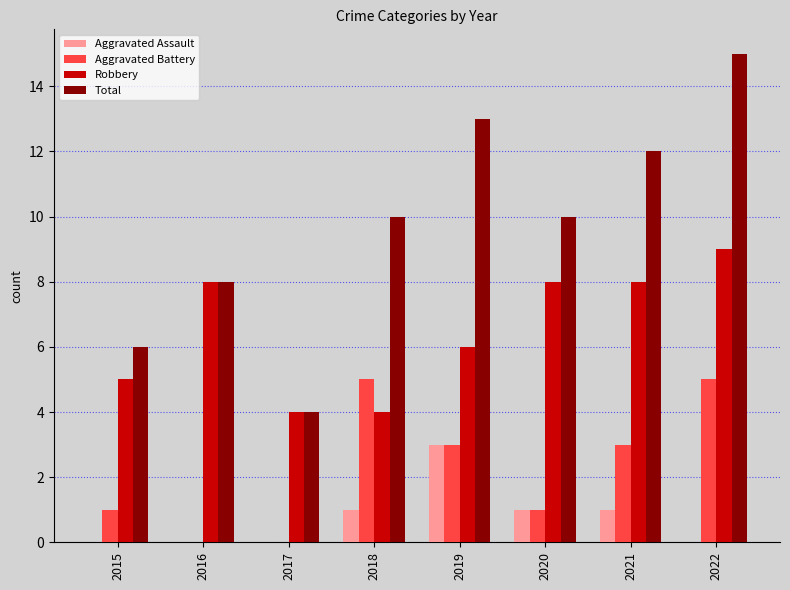

The Robbery series shows 8 at 2016. True or false?

True